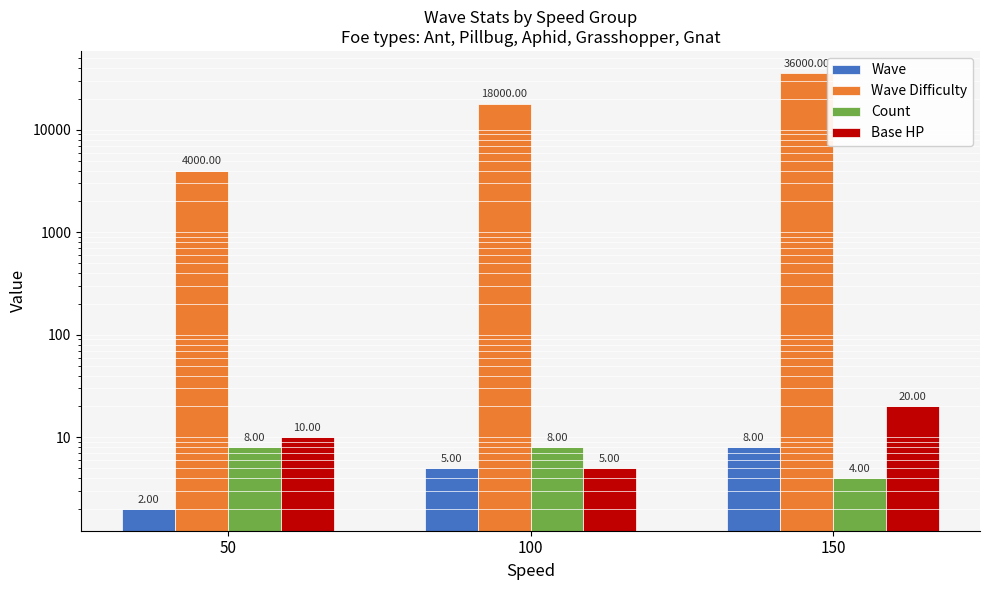

Is the value of Wave at 100 greater than the value of Count at 150?

Yes